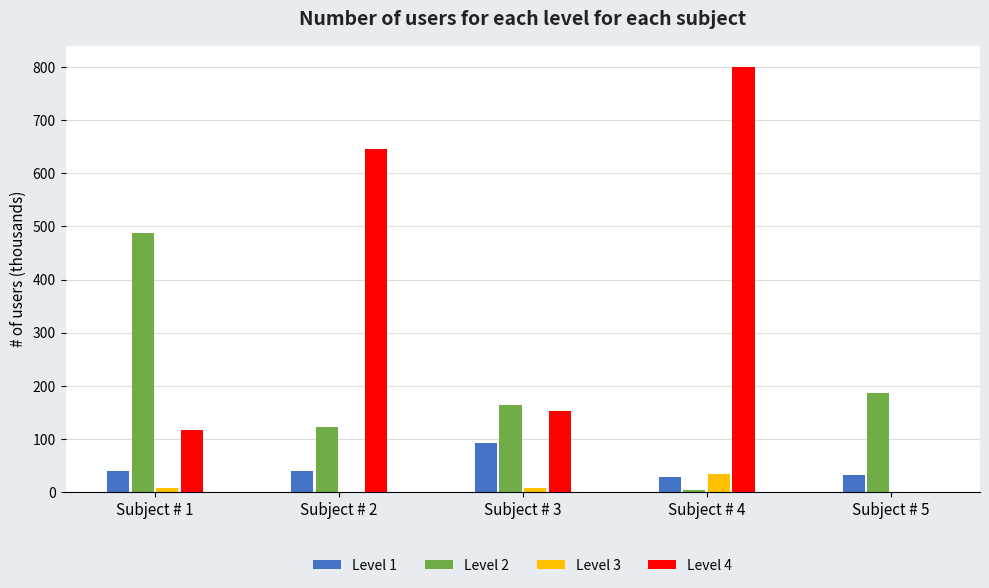

The value of Level 2 at Subject # 1 is 839.8. True or false?

False